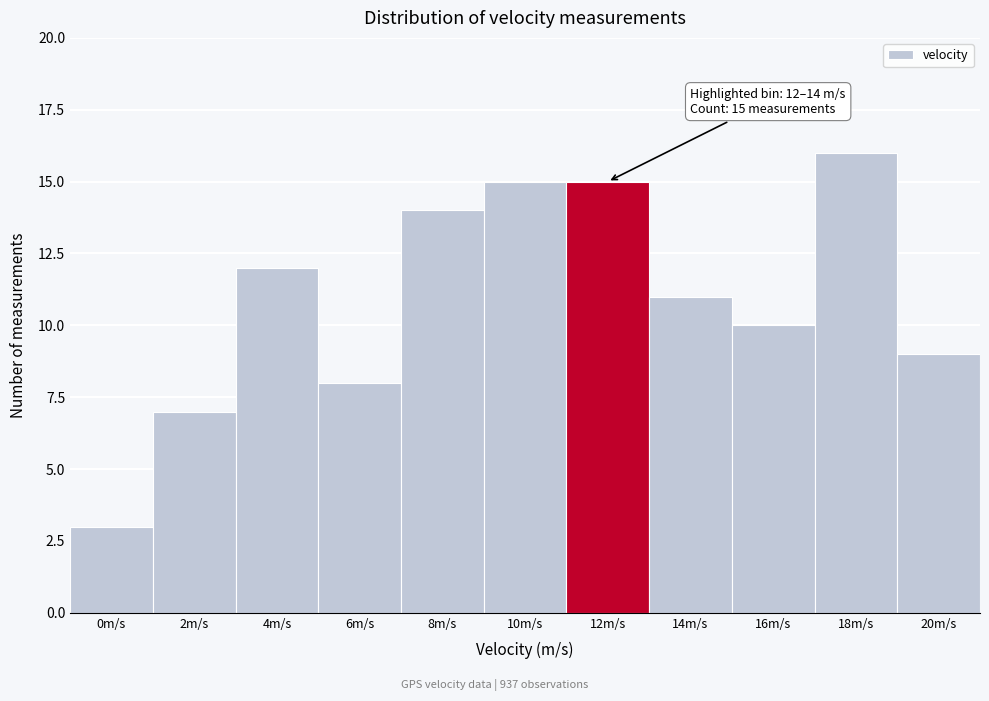

Reading right to left, extract all data points from this chart.

20m/s=9	18m/s=16	16m/s=10	14m/s=11	12m/s=15	10m/s=15	8m/s=14	6m/s=8	4m/s=12	2m/s=7	0m/s=3